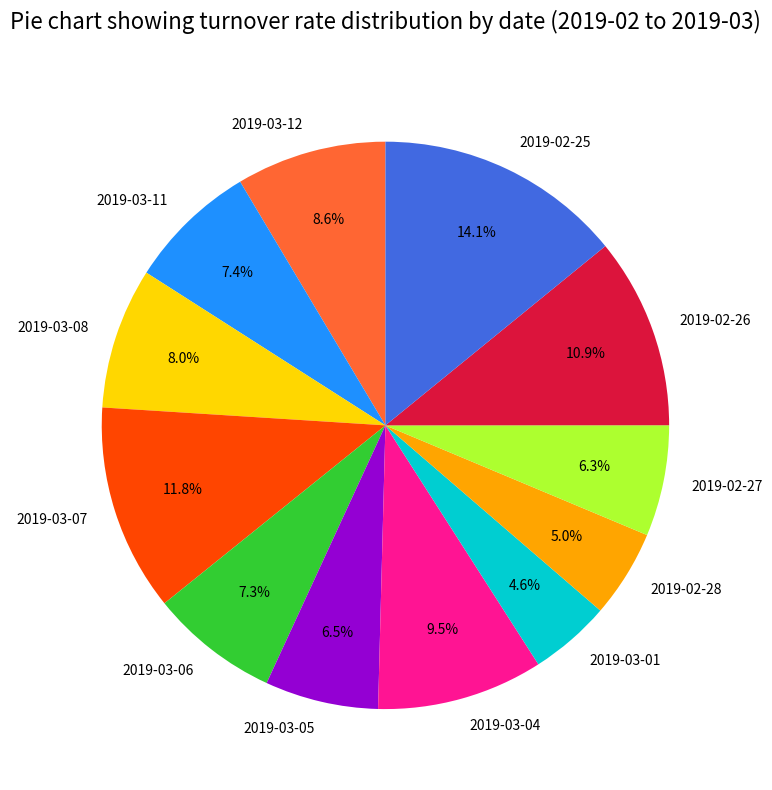

To the nearest percent, what portion does 2019-02-27 represent?

6%